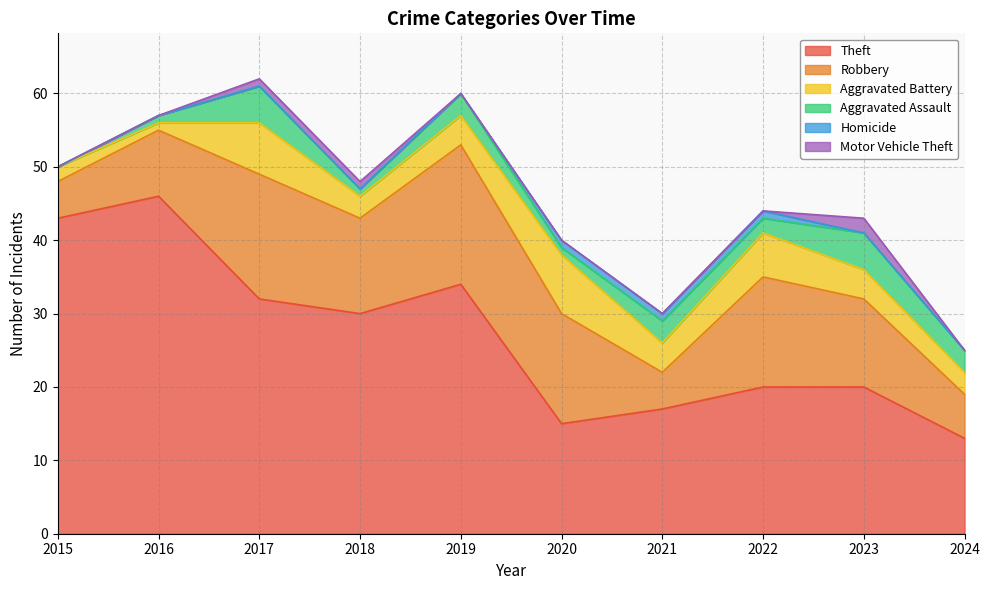

True or false: Theft and Aggravated Battery cross at least once.

False